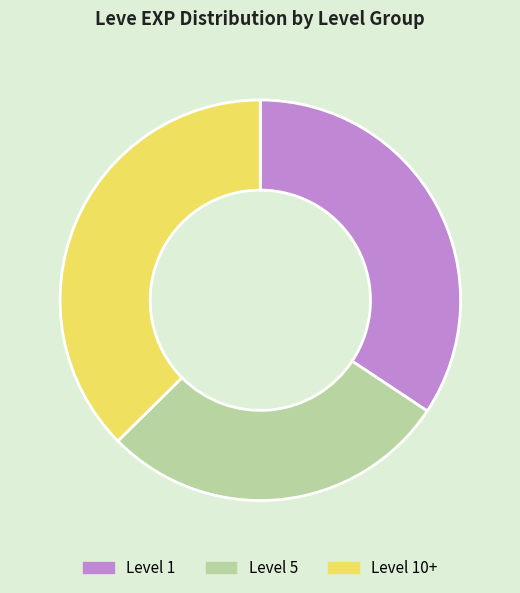

Is the sum of Level 5 and Level 1 greater than half?

Yes